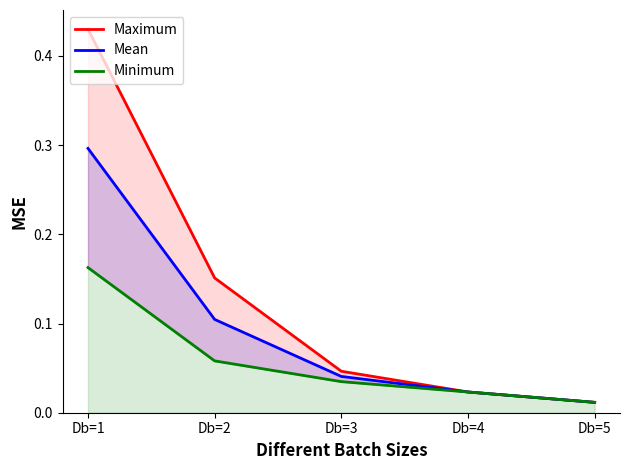

True or false: Mean has more than 0 interior local peaks.

False